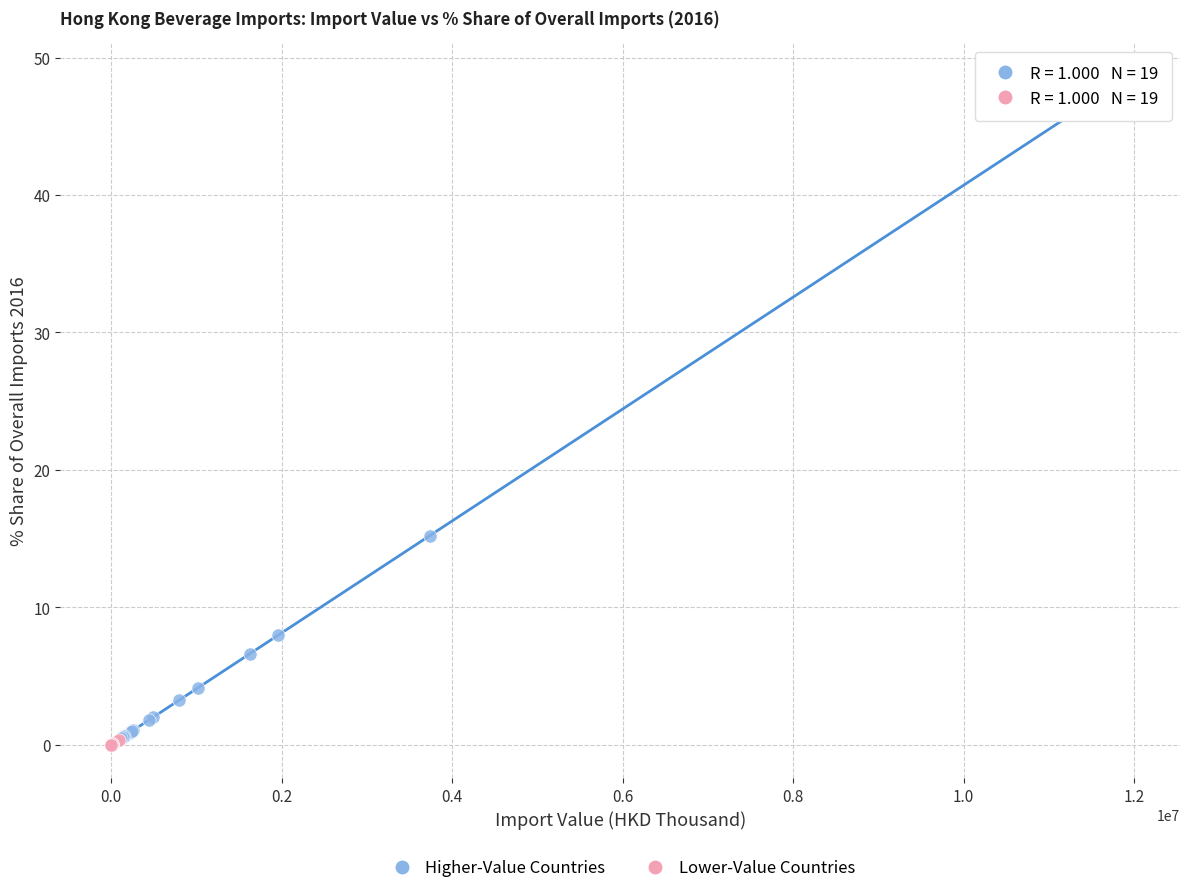

Which series contains the highest Y value?

Higher-Value Countries